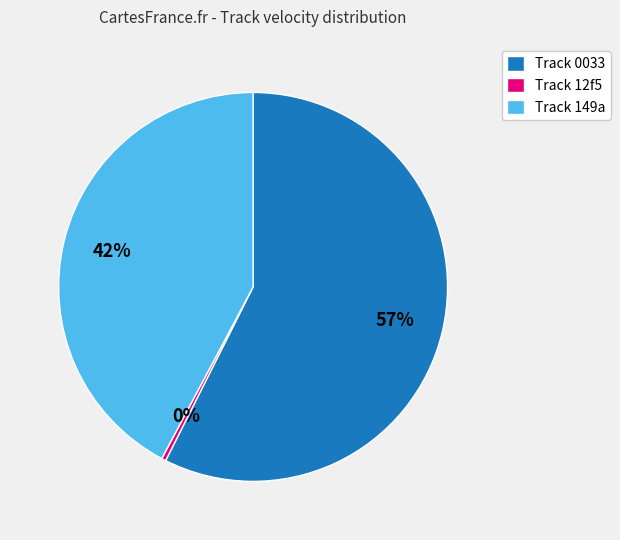

True or false: Track 0033 accounts for 57% of the total.

True